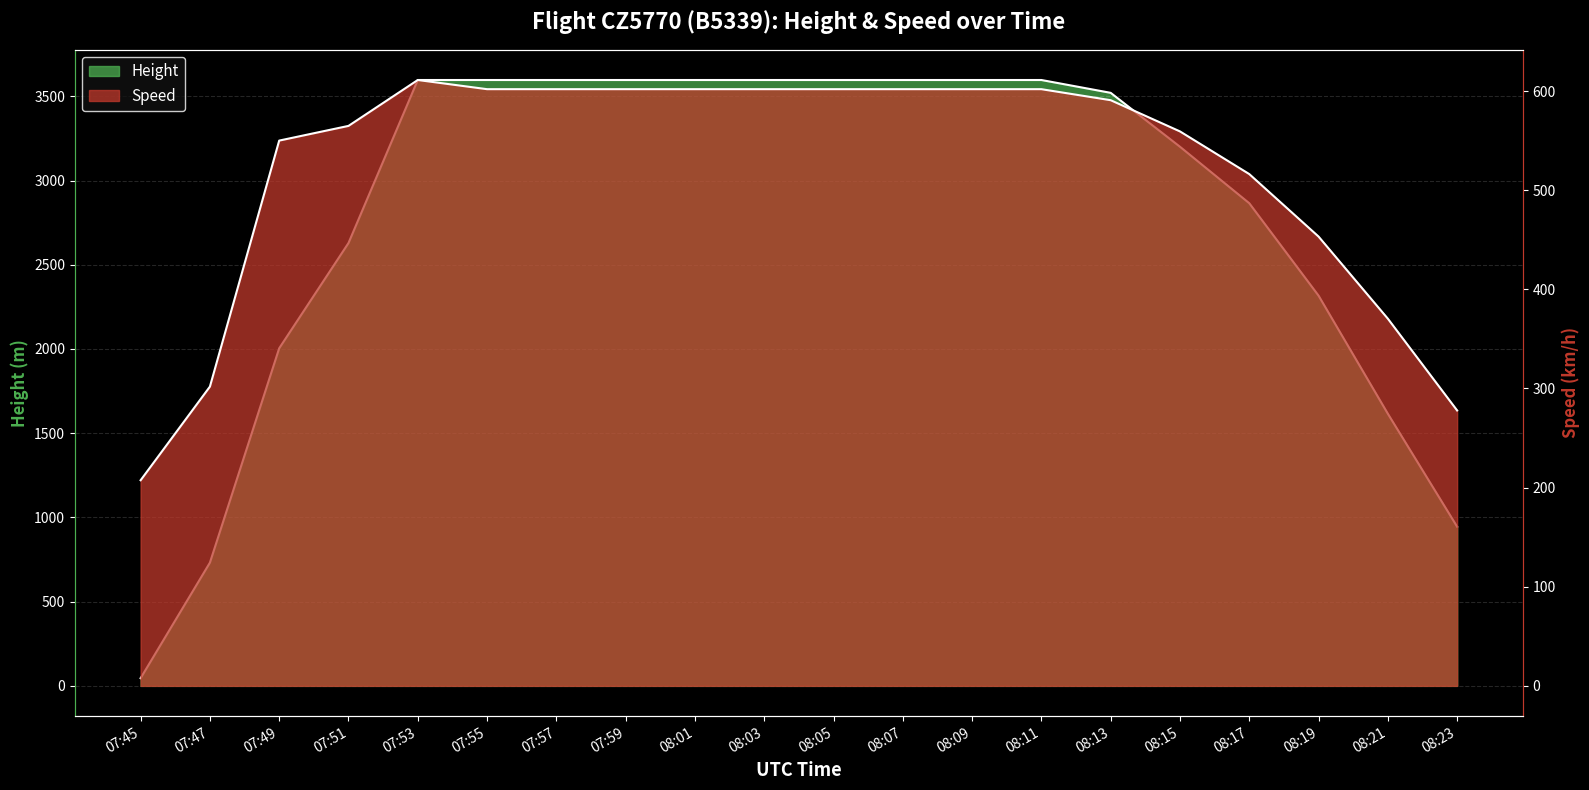

What is the label of the 9th point from the left?

08:01